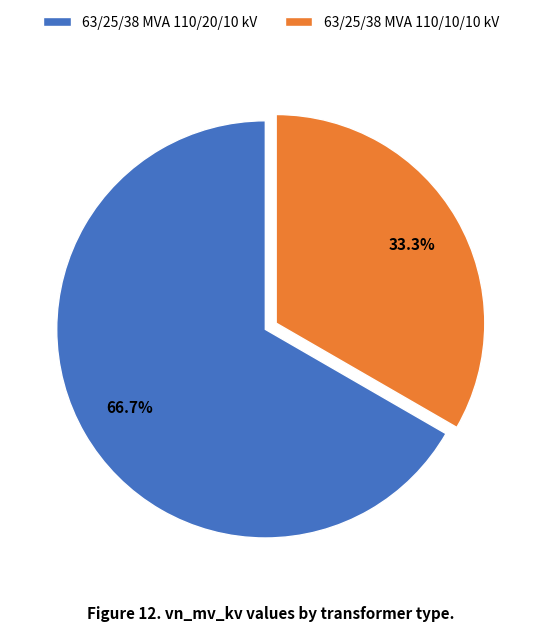

Is it true that 63/25/38 MVA 110/20/10 kV is 55% of the pie?

False